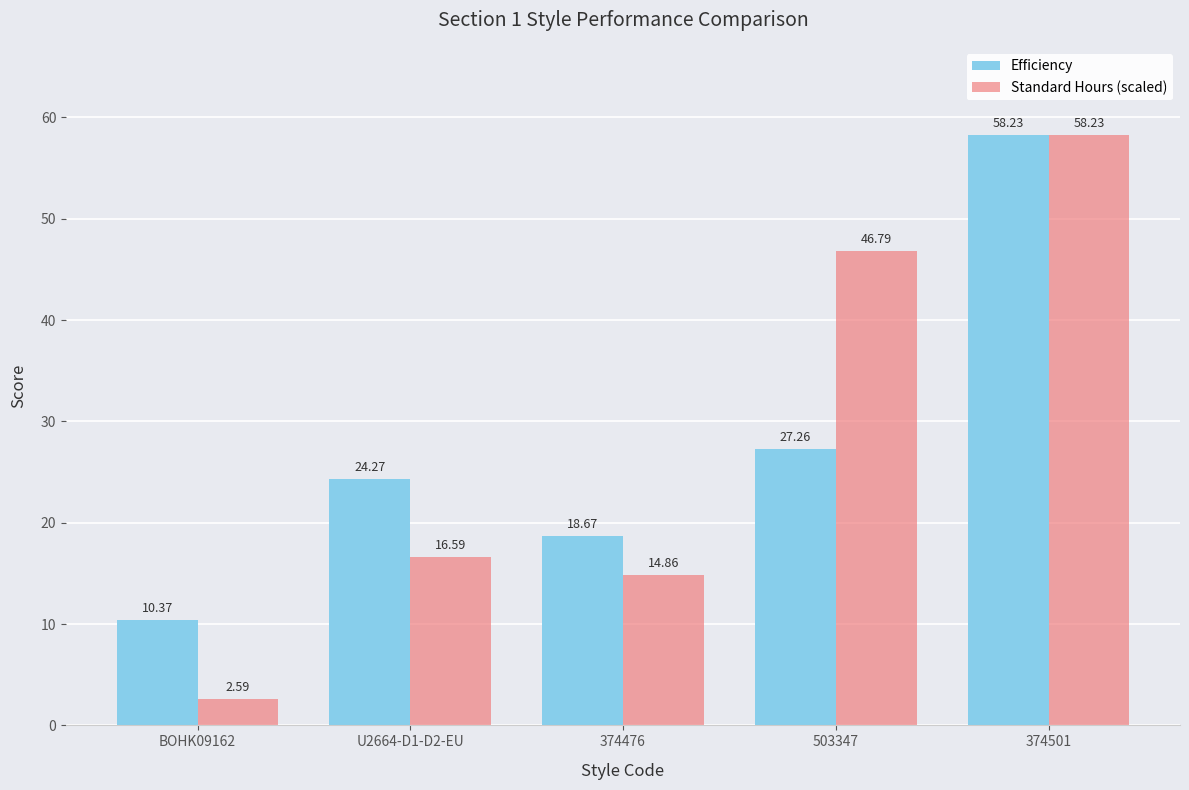

Reading right to left, list all the values displayed in this chart.

Efficiency: 58.2	27.3	18.7	24.3	10.4
Standard Hours (scaled): 58.2	46.8	14.9	16.6	2.6